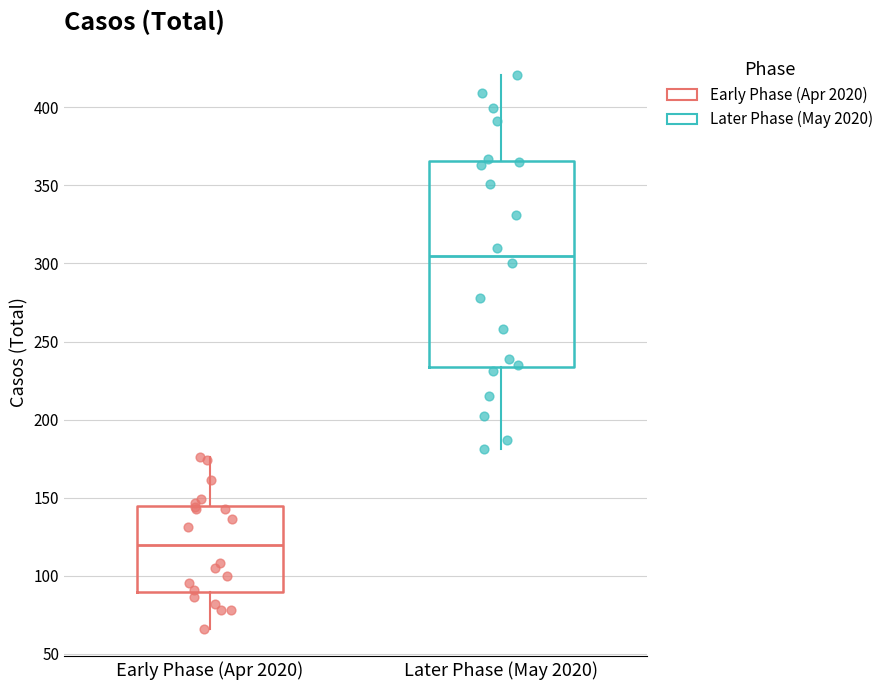

Which box's median line is the lowest?

Early Phase (Apr 2020)